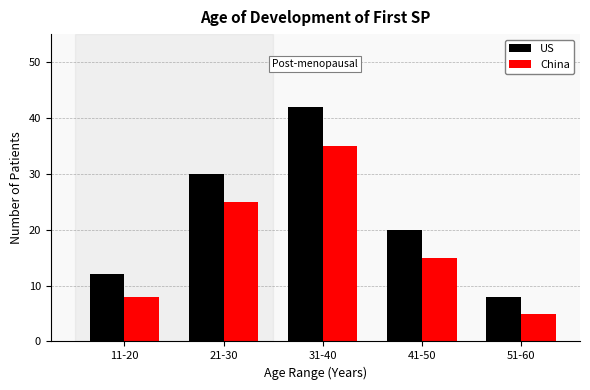

Reading left to right, transcribe all the data shown in this chart.

US: 12	30	42	20	8
China: 8	25	35	15	5